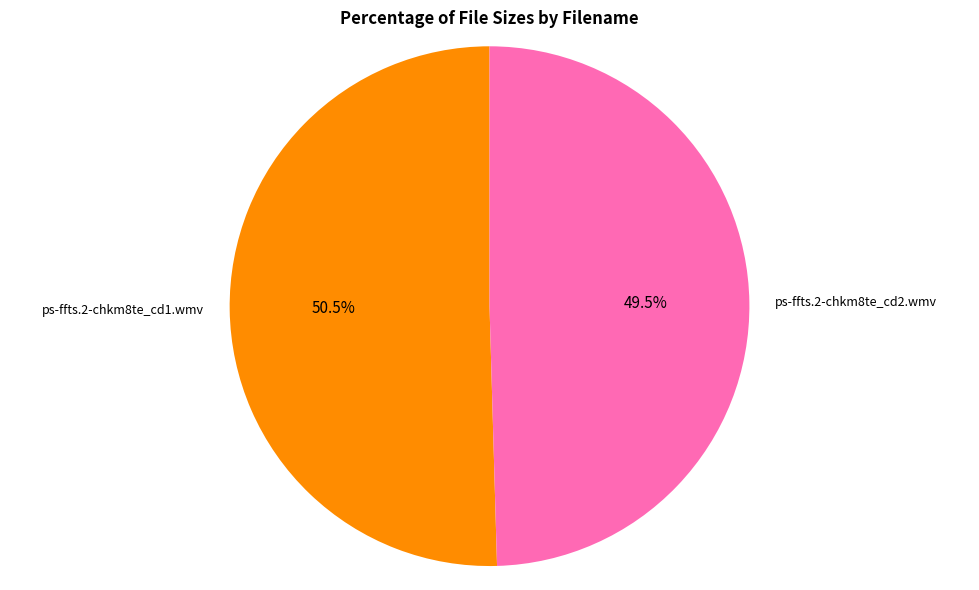

Which category has the biggest portion of the pie?

ps-ffts.2-chkm8te_cd1.wmv